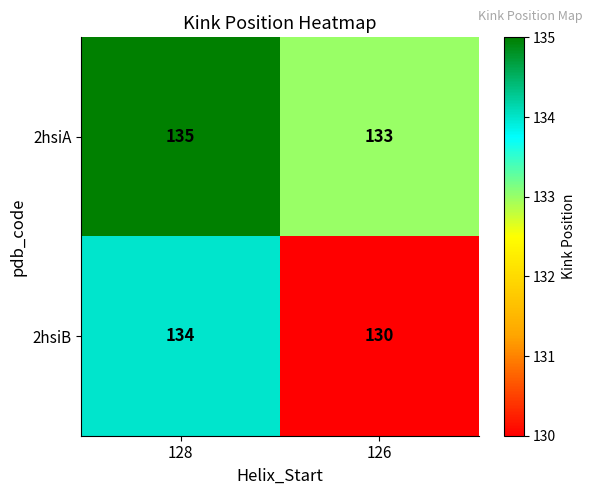

What is the minimum value for 2hsiA?

133